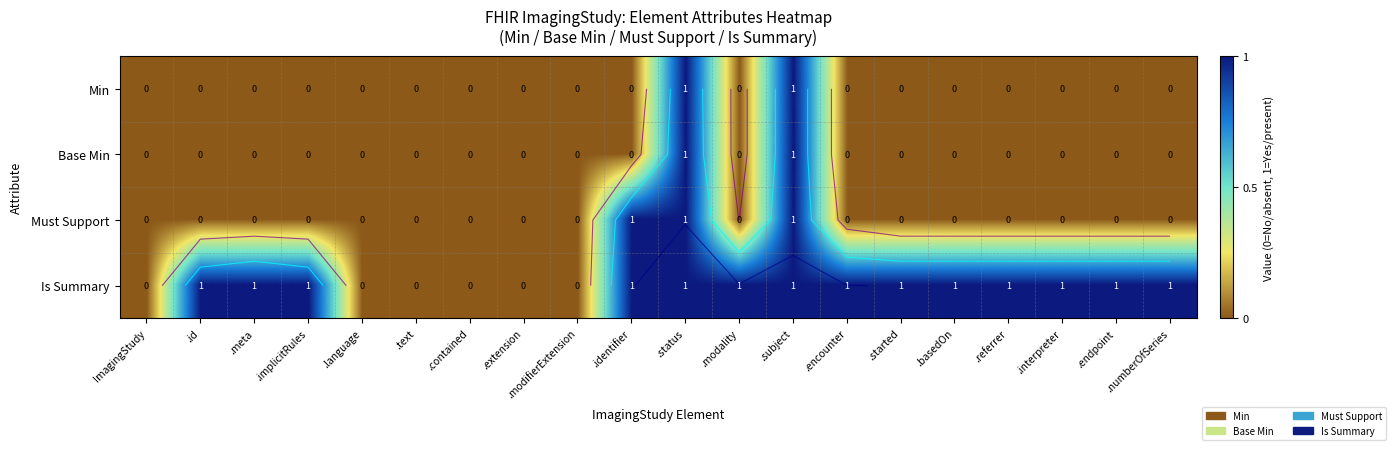

How many values in the Is Summary series are below 1?

6